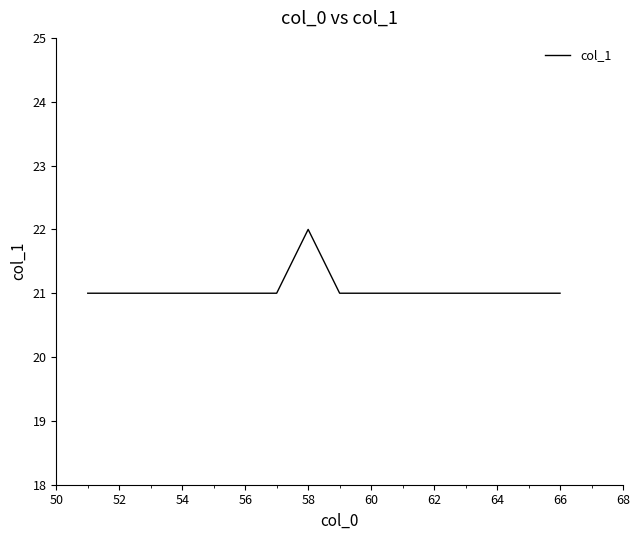

What is the minimum value shown in the chart?

21